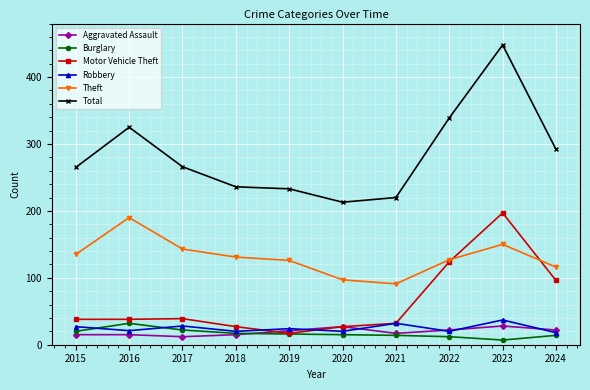

Is it true that Burglary equals 20 at 2015?

True